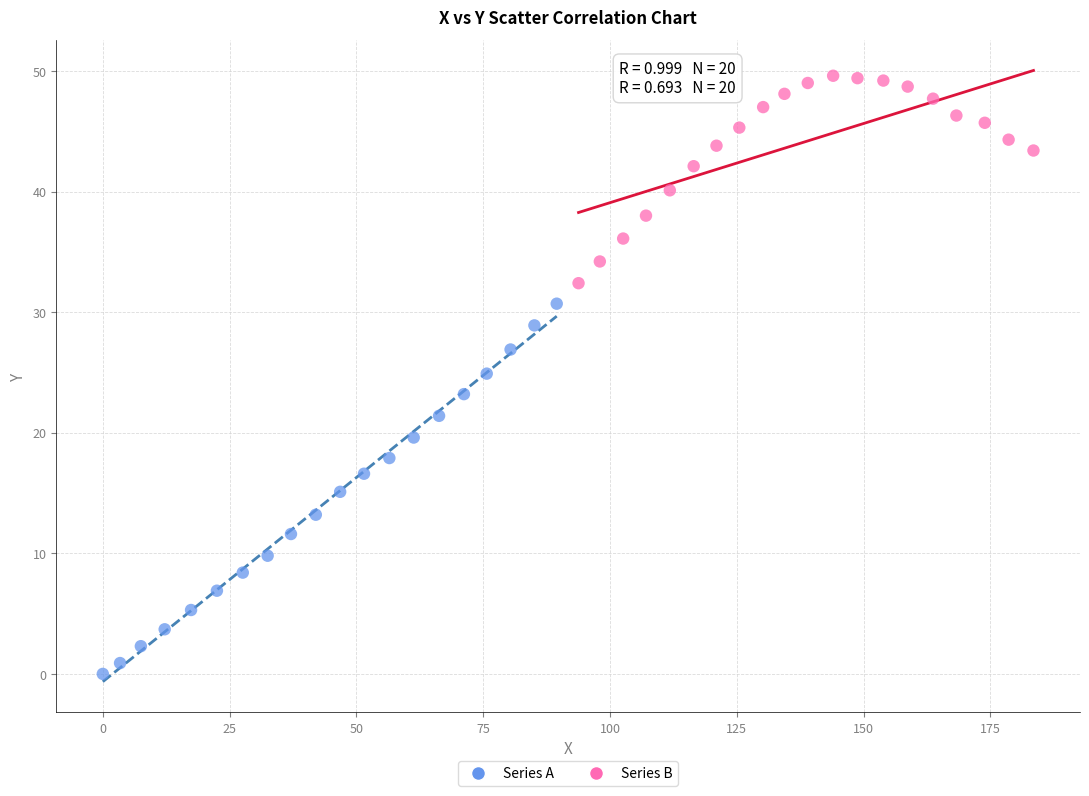

Which series contains the lowest Y value?

Series A